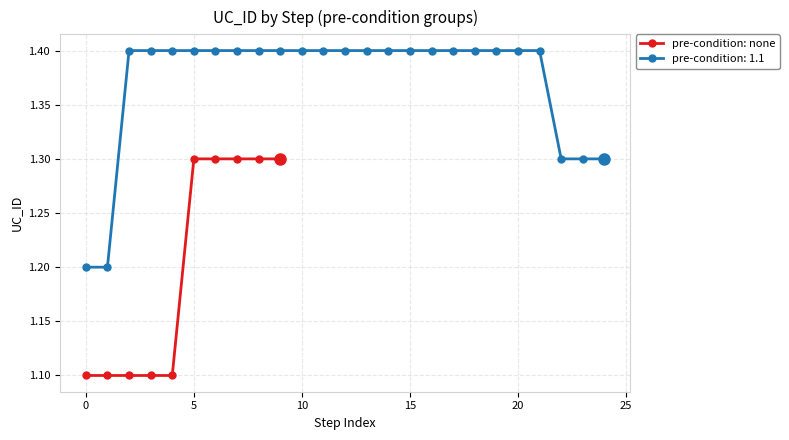

What is the minimum value for pre-condition: none?

1.1